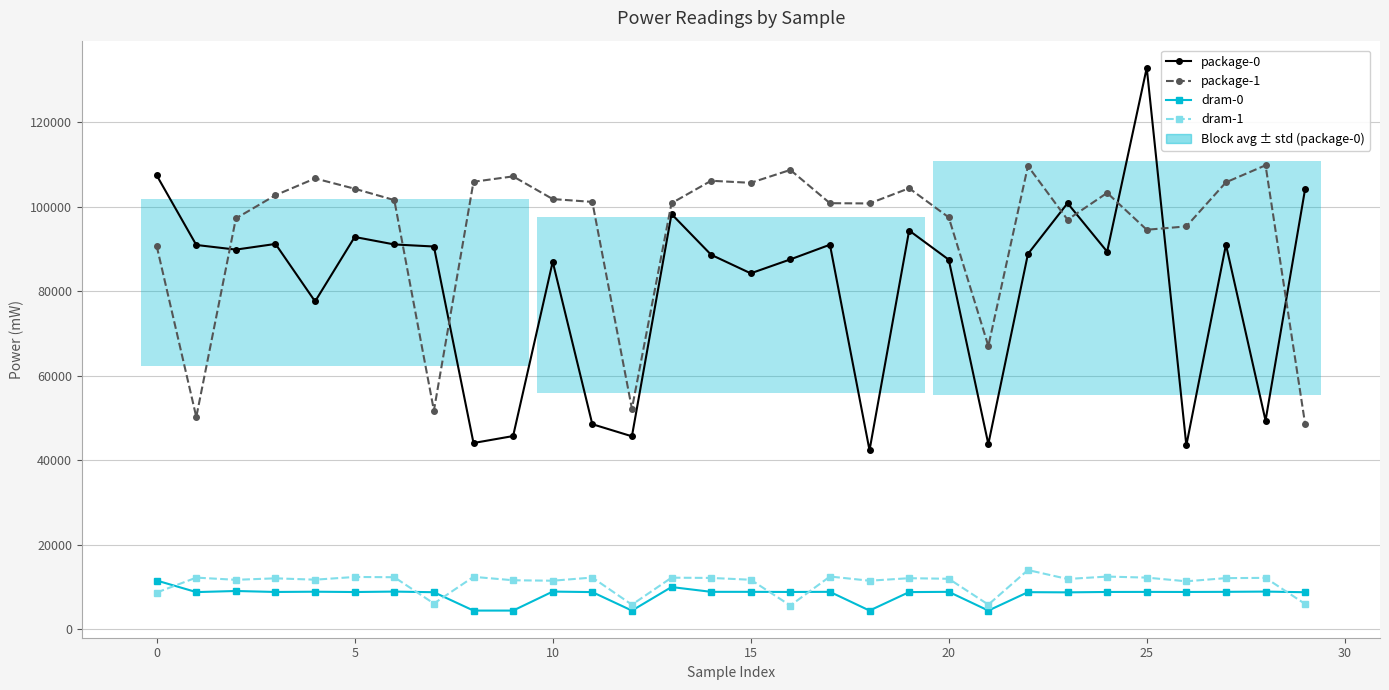

How many interior local valleys does the package-1 series have?

8